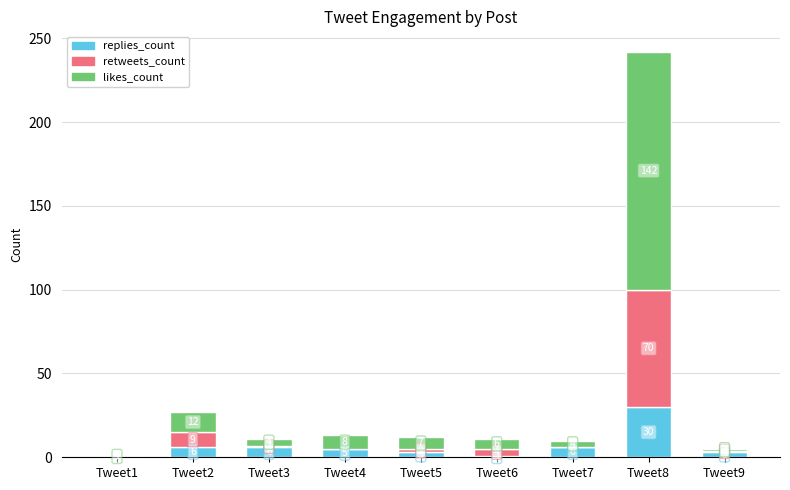

What are all the series names shown in the legend?

replies_count, retweets_count, likes_count